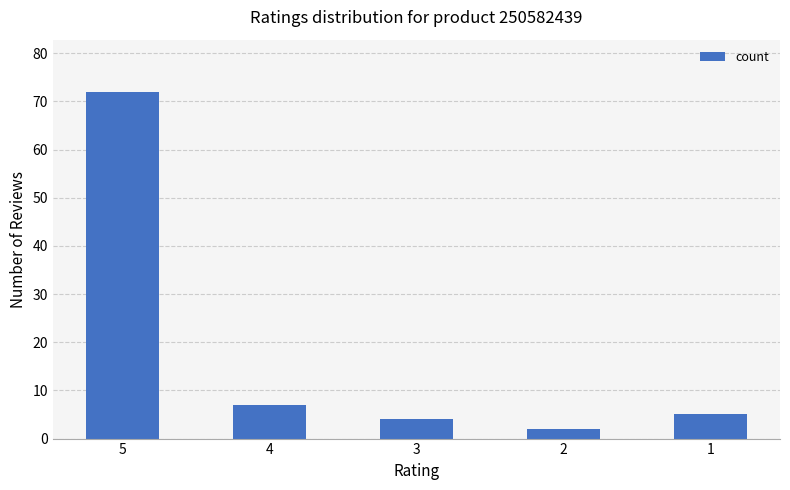

Are the bars horizontal?

No